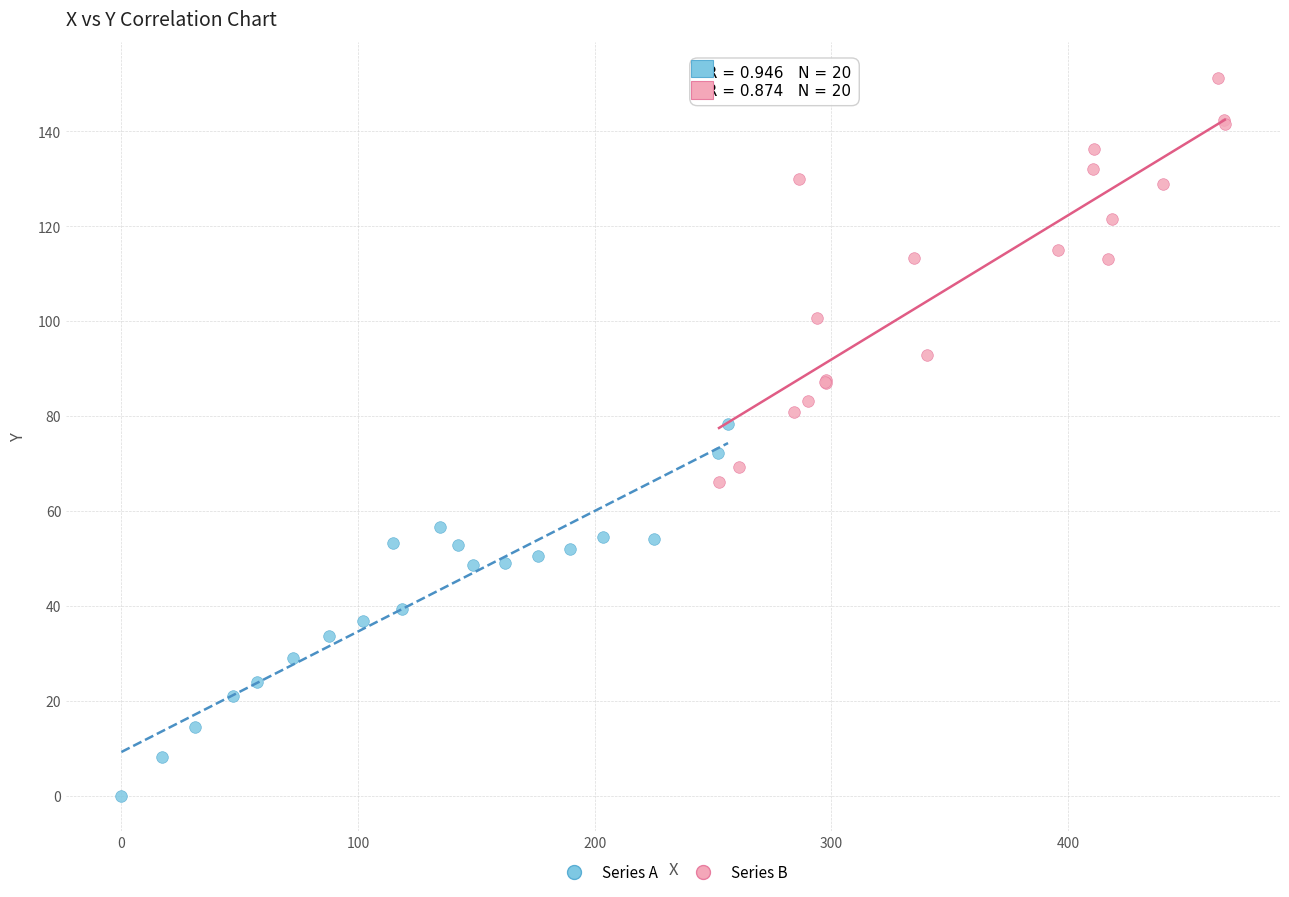

Which series reaches the minimum Y coordinate?

Series A